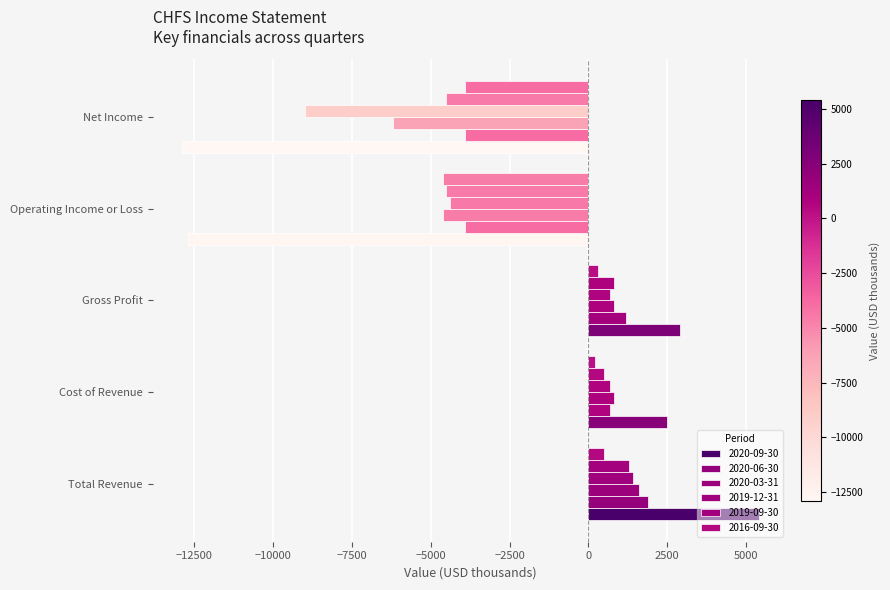

Count the number of data series in this chart.

6